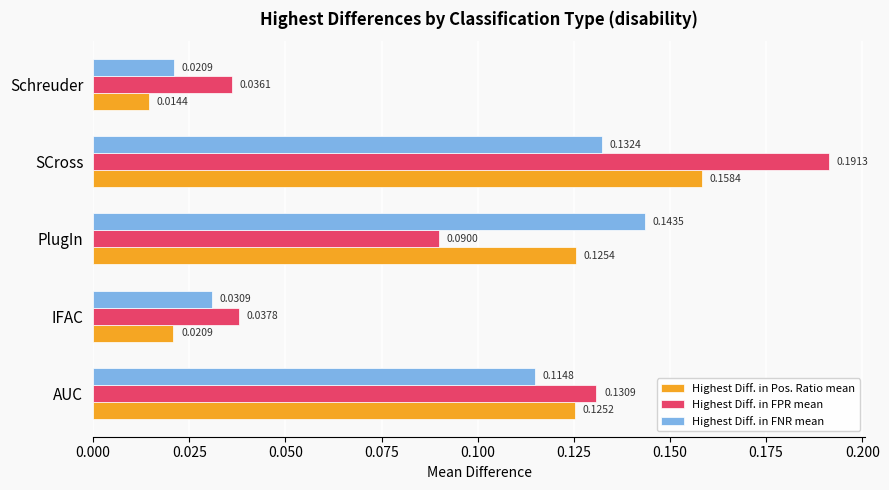

At which label does Highest Diff. in FPR mean reach its peak?

SCross